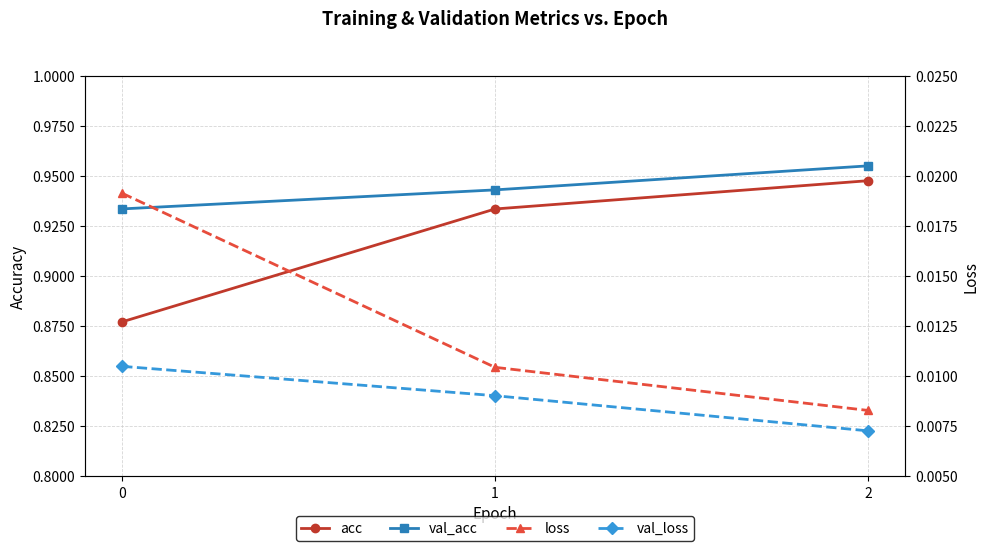

Does the chart display data point markers on the line(s)?

Yes